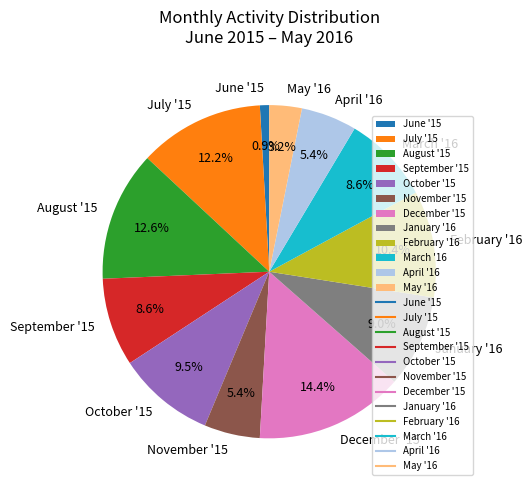

Does any single category account for the majority?

No